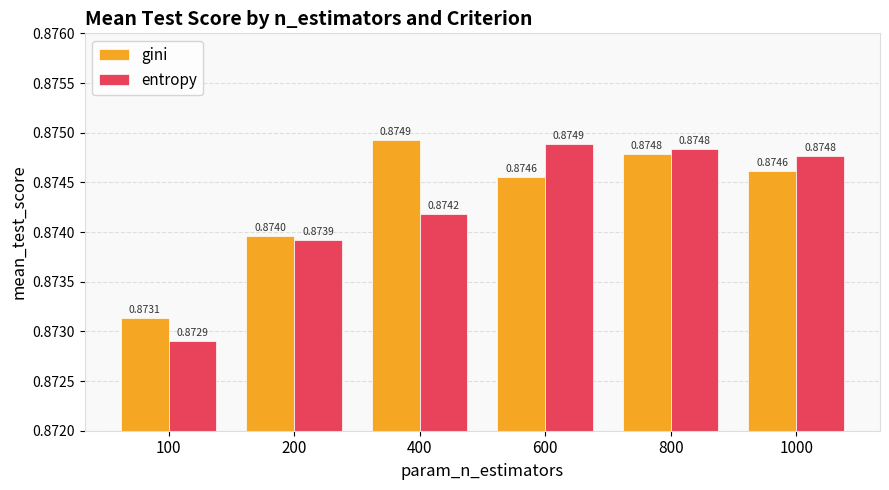

What are all the series names shown in the legend?

gini, entropy